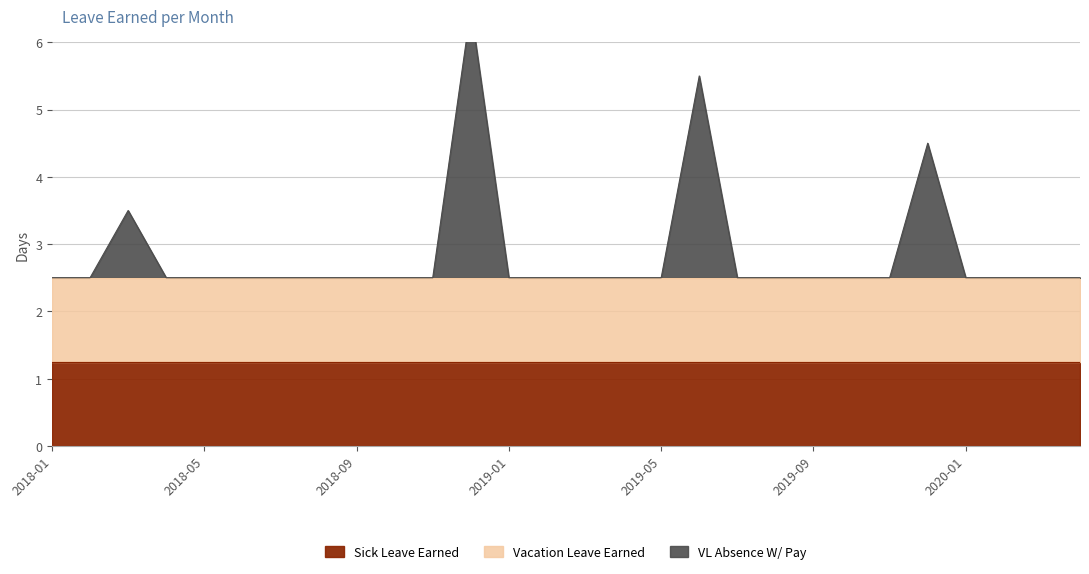

What is the label of the 5th point from the left?

2018-05